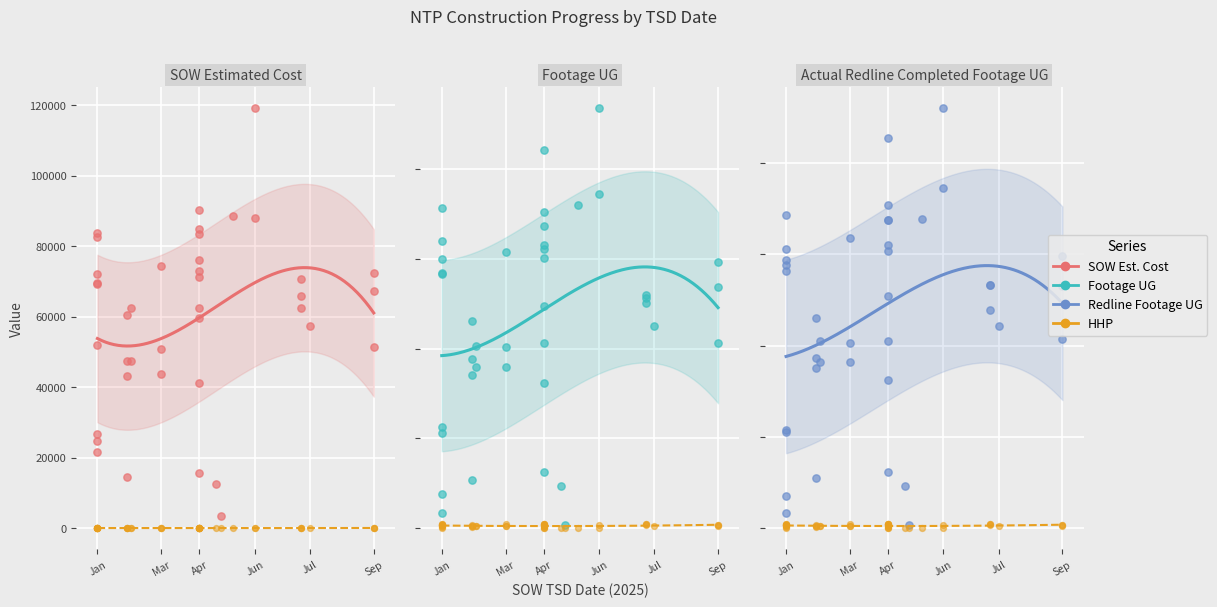

At how many categories does at least one series exceed 67804?

17